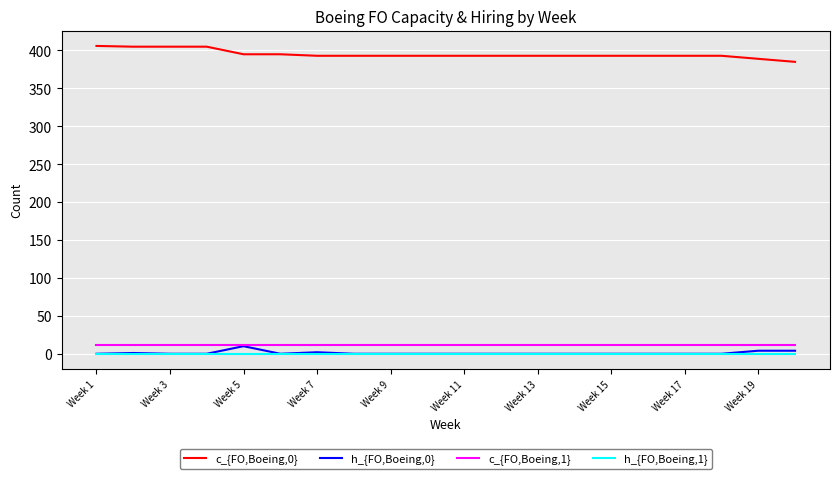

What is the greatest value displayed?

406